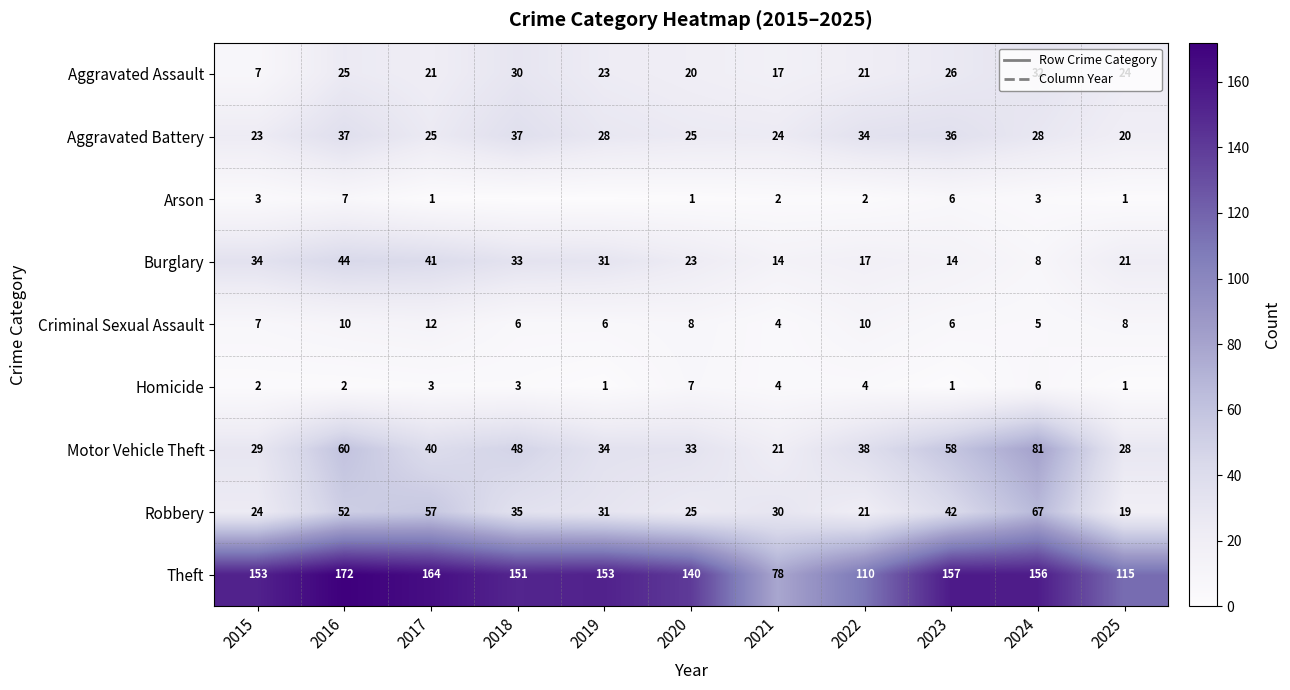

What is the total value across all series at 2022?

257.0